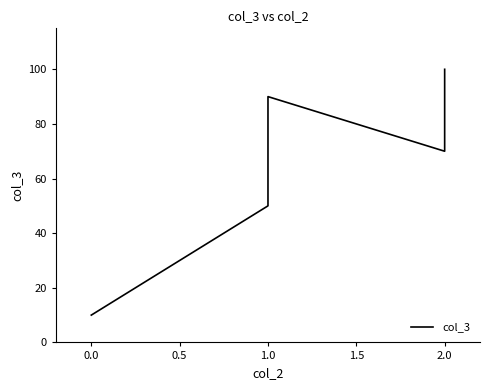

Count the values in the range 50 to 90.

3